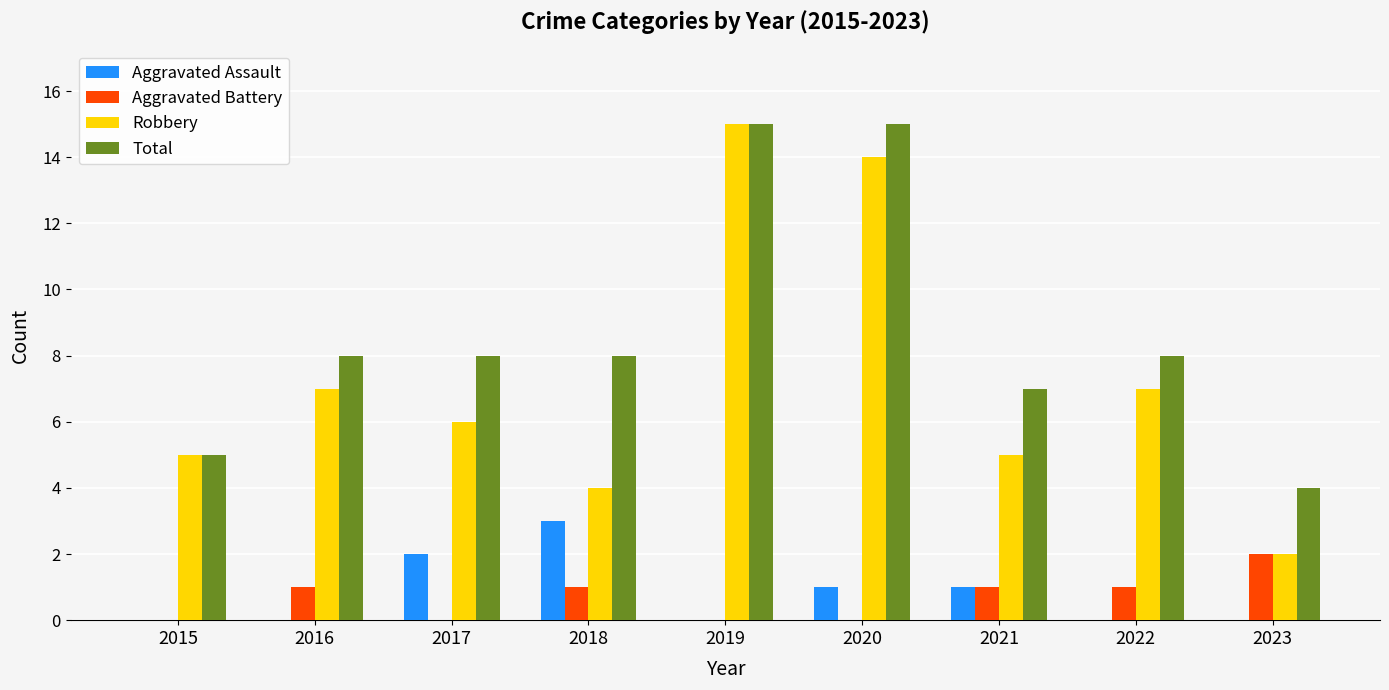

How many groups of bars are there?

9